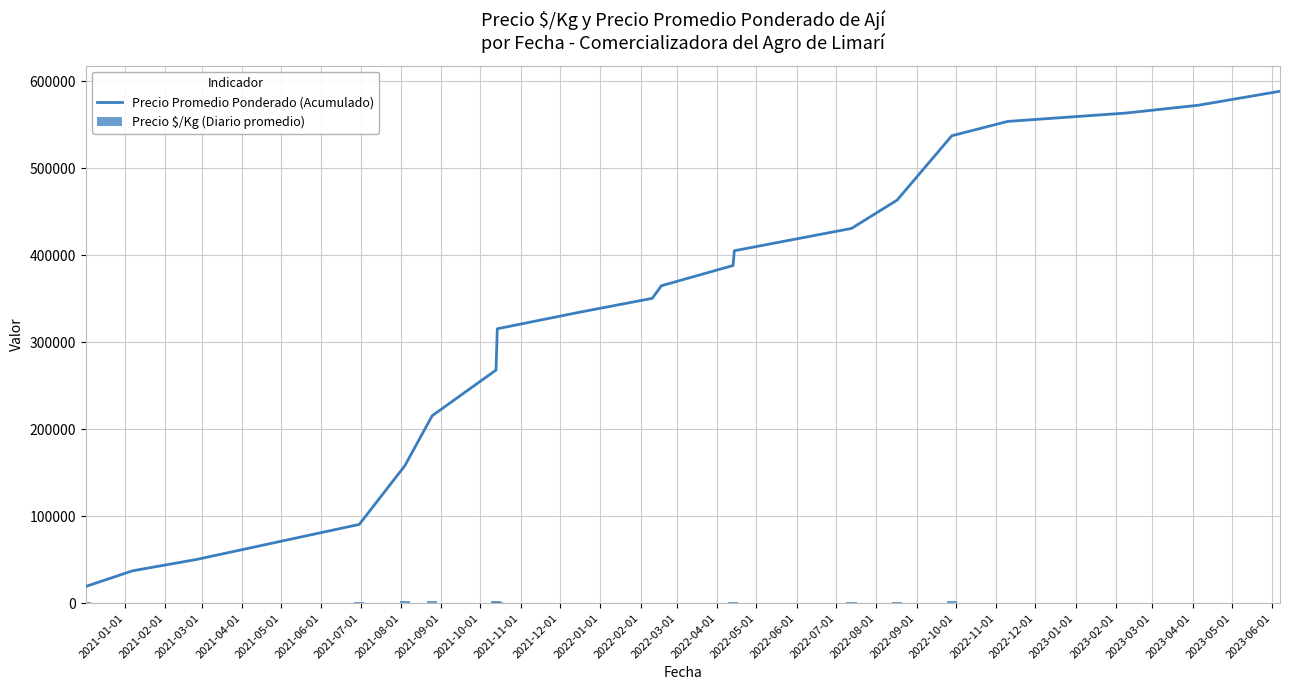

List the series in order of their overall mean, highest first.

Precio Promedio Ponderado (Acumulado), Precio $/Kg (Diario promedio)